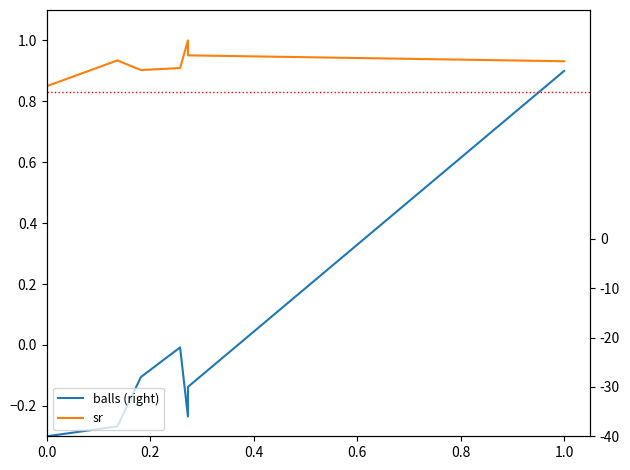

What are all the series names shown in the legend?

balls (right), sr